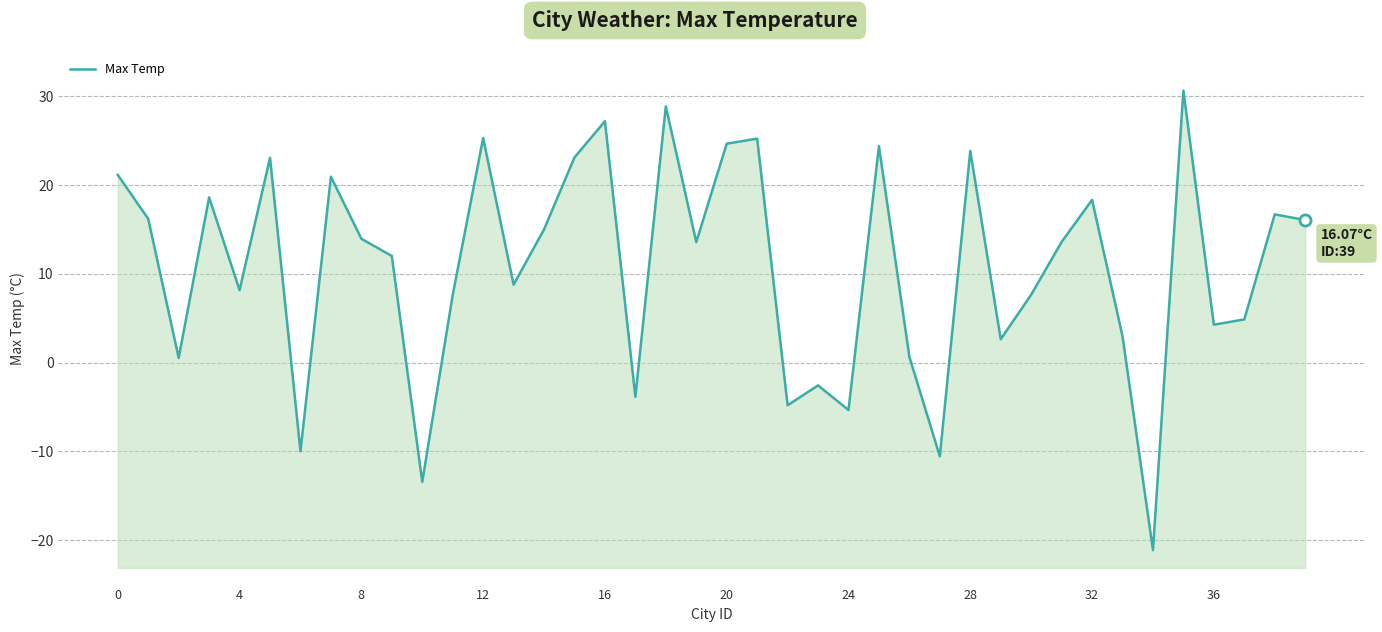

What is the difference between the maximum and minimum values?

51.8